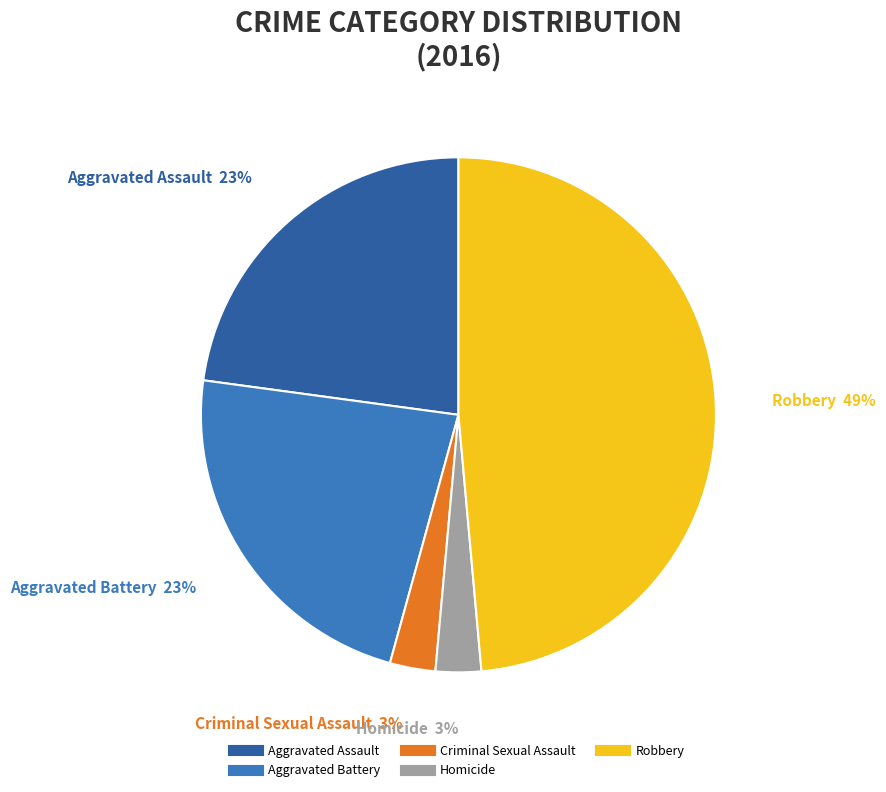

To the nearest percent, what is the difference between the largest and smallest slice percentages?

46%